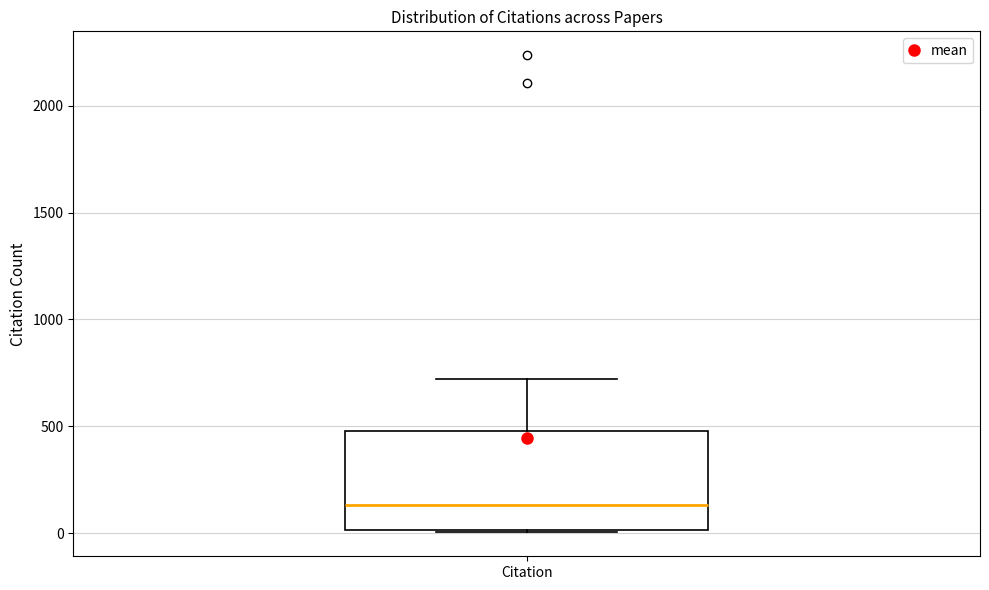

Where does the upper whisker of the box for Citation end on the y-axis? The values are not printed on the chart, so give them approximately, as read against the axis.

700